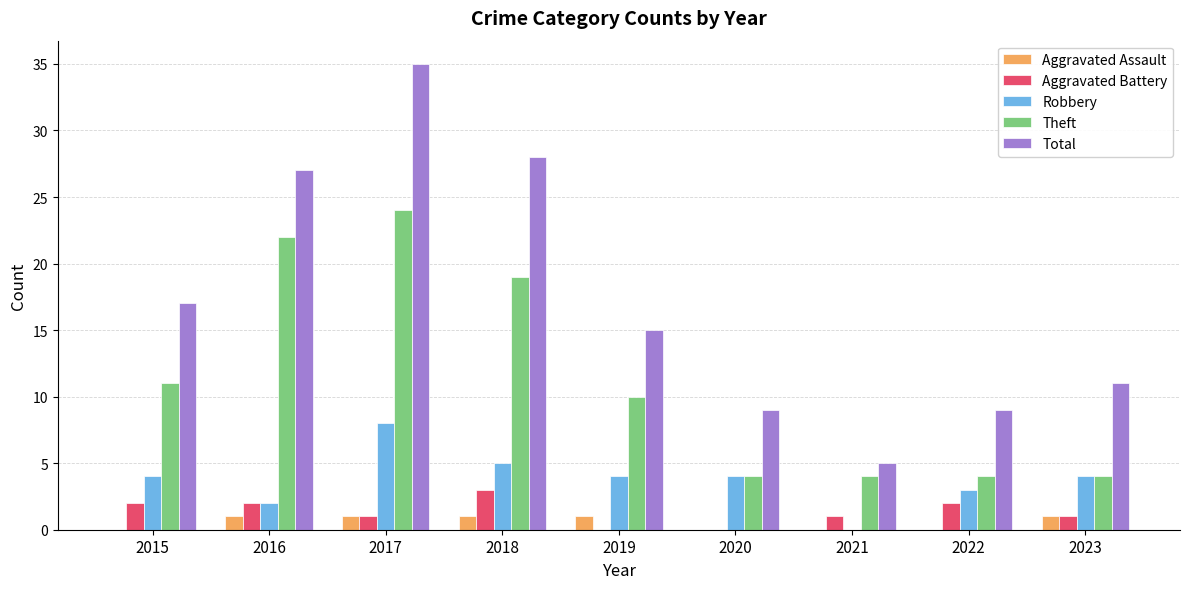

Is the value of Aggravated Assault at 2021 greater than the value of Robbery at 2023?

No